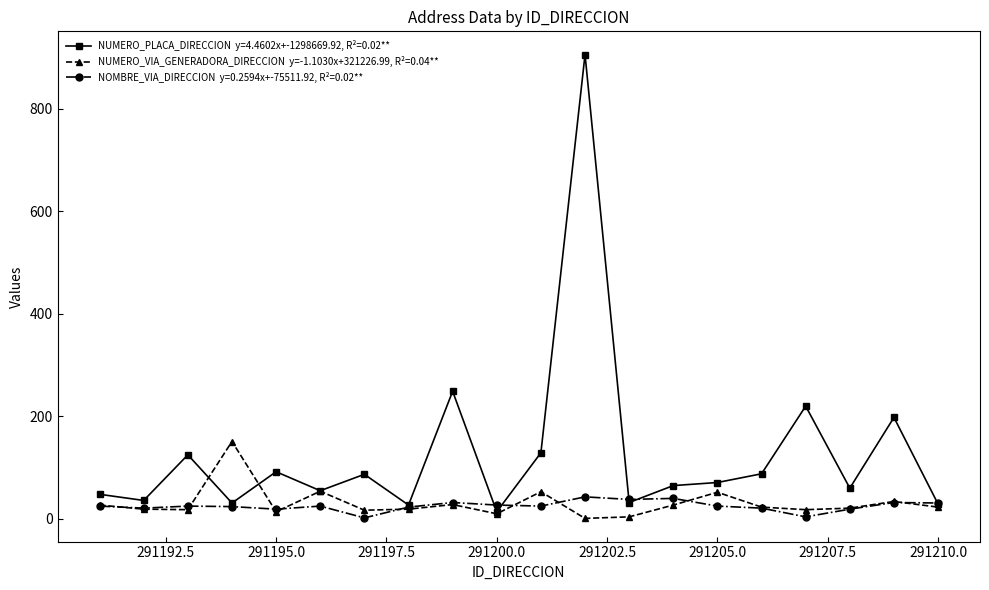

What is the maximum value shown in the chart?

906